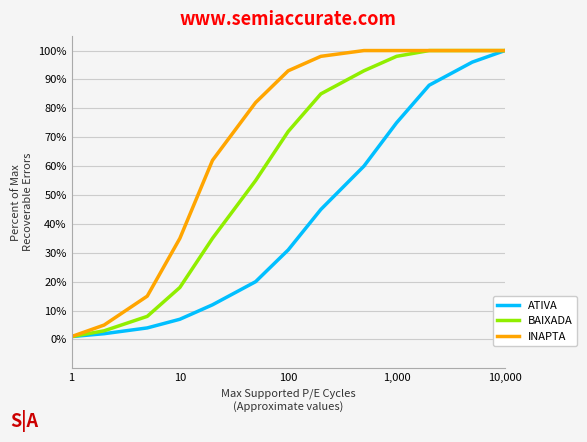

Does the chart display data point markers on the line(s)?

No